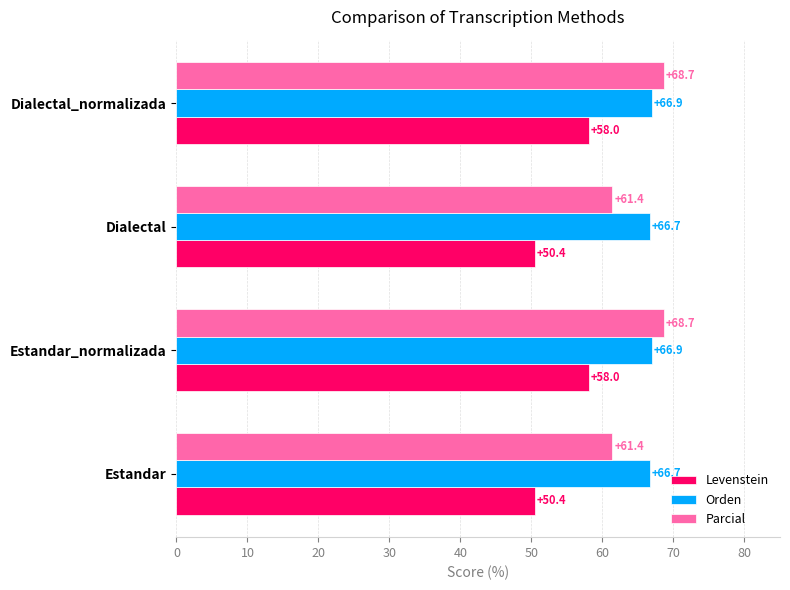

What is the minimum value for Orden?

66.7